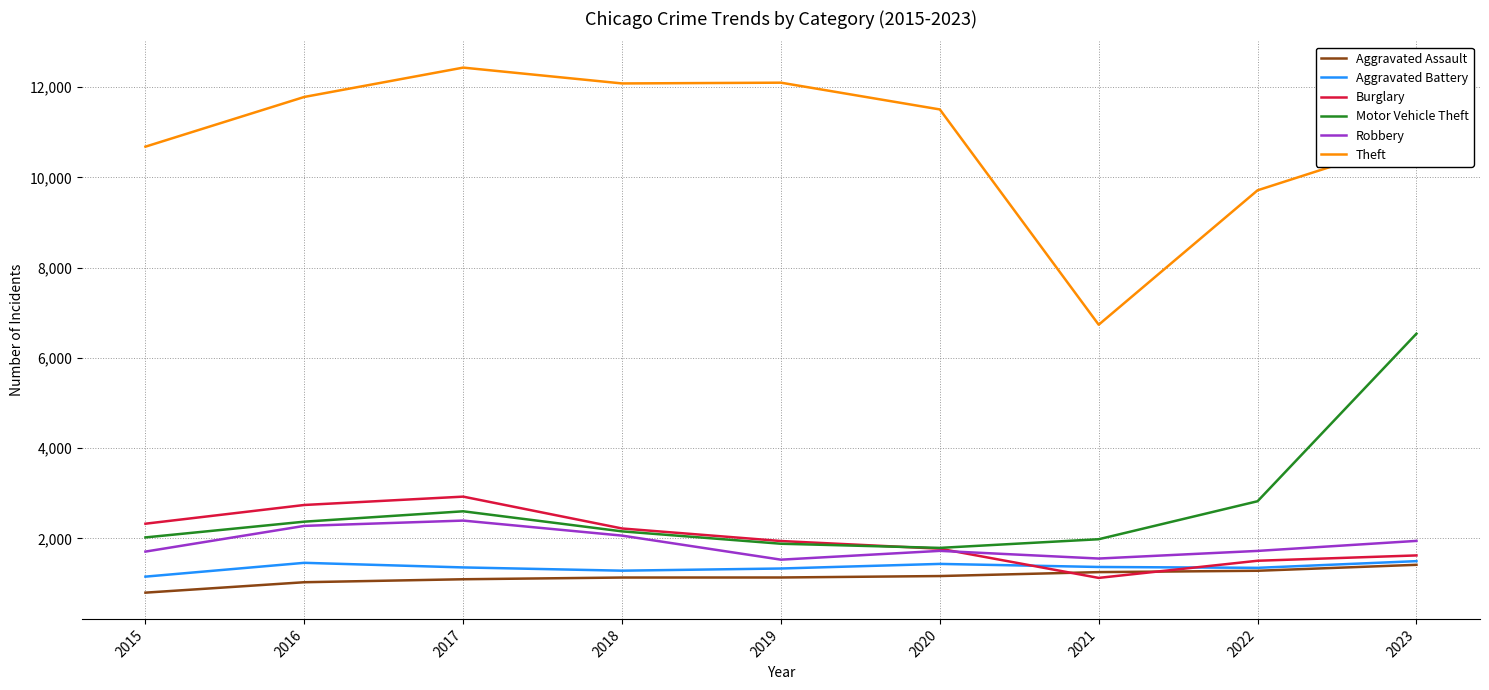

What value does the Burglary series have at 2023?

1621